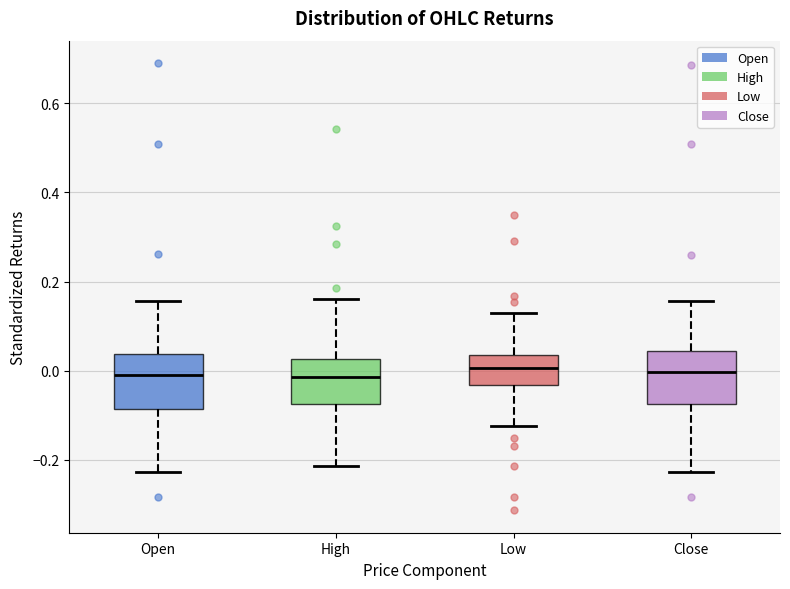

Reading left to right, read every box against the y-axis: the position of its median line, the range the box covers, and the ends of its whiskers. The values are not printed on the chart, so give them approximately, as read against the axis.

Open: median -0.02, box -0.08 to 0.04, whiskers -0.22 to 0.16
High: median -0.02, box -0.08 to 0.02, whiskers -0.22 to 0.16
Low: median 0.00, box -0.04 to 0.04, whiskers -0.12 to 0.14
Close: median 0.00, box -0.08 to 0.04, whiskers -0.22 to 0.16